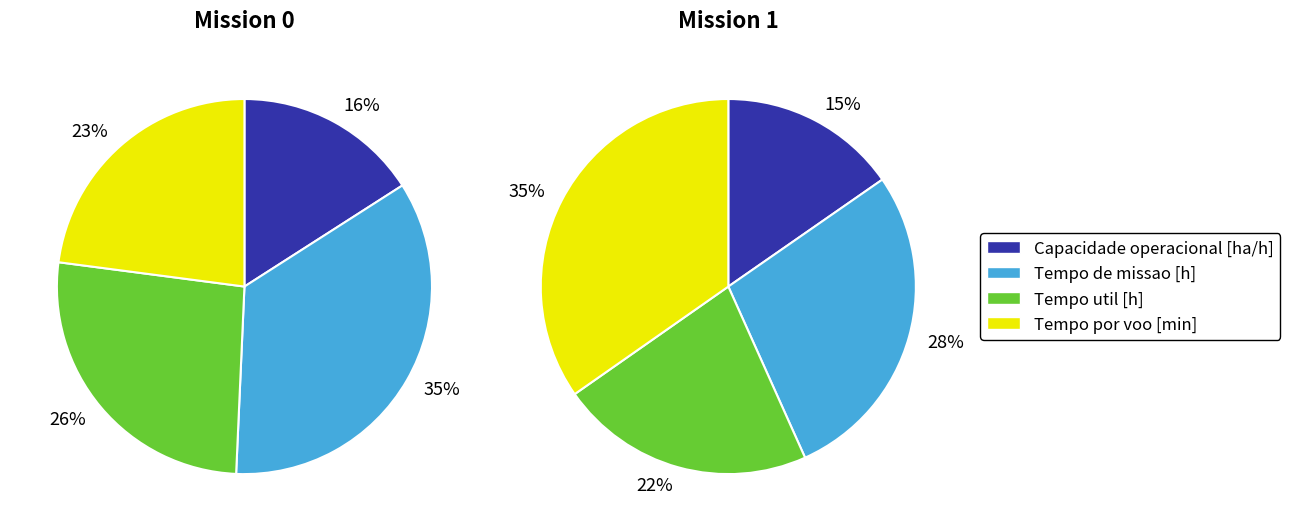

Is there a majority slice in this chart?

No